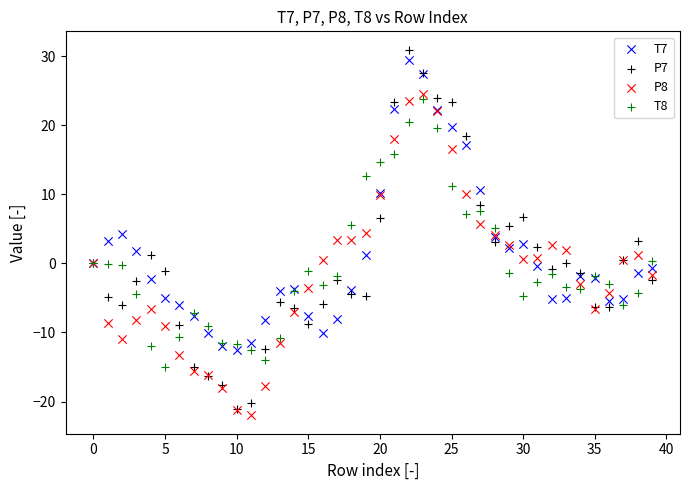

What are all the series names shown in the legend?

T7, P7, P8, T8